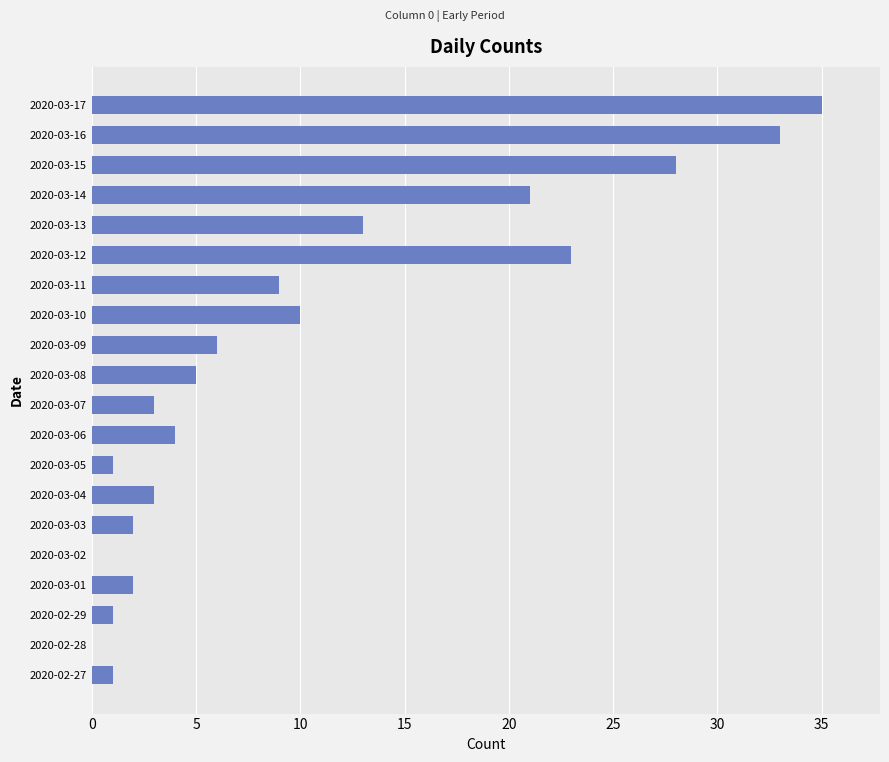

True or false: the data shows 32 at 2020-03-14.

False